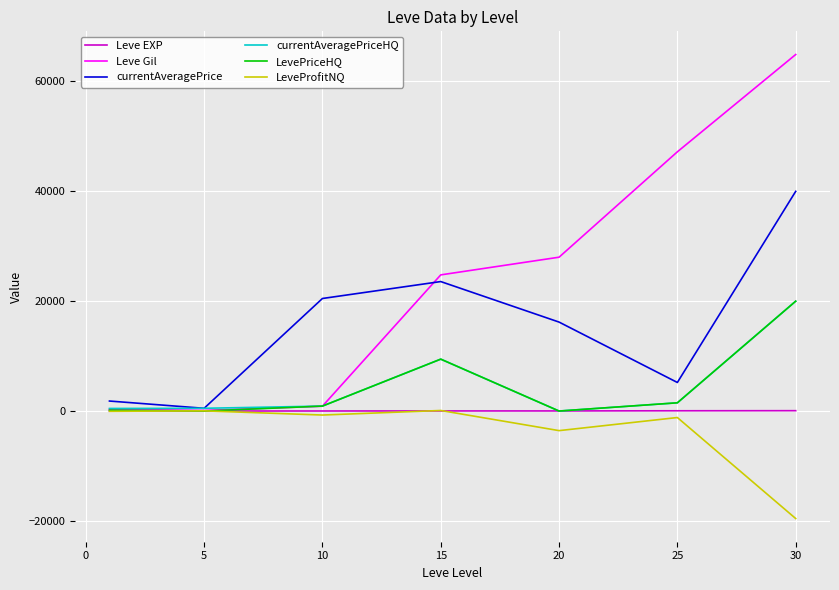

Which series has the widest spread of values?

Leve Gil